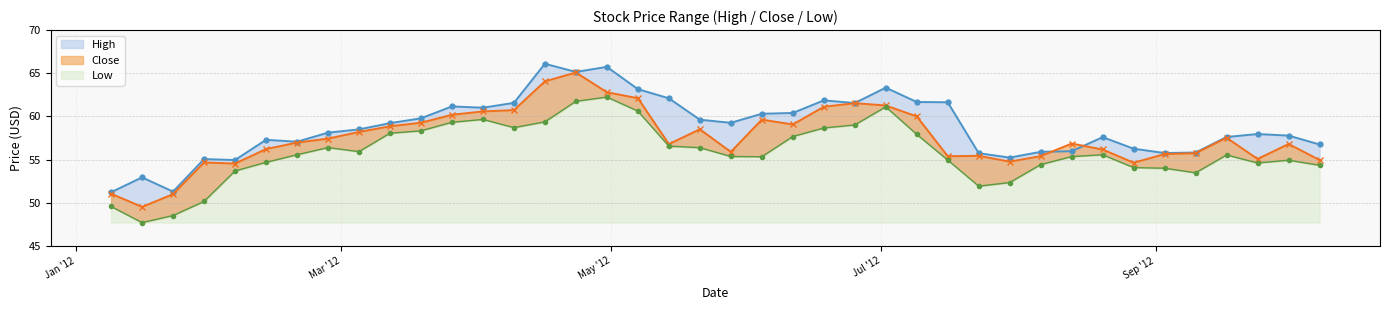

Does the chart have visible grid lines?

Yes